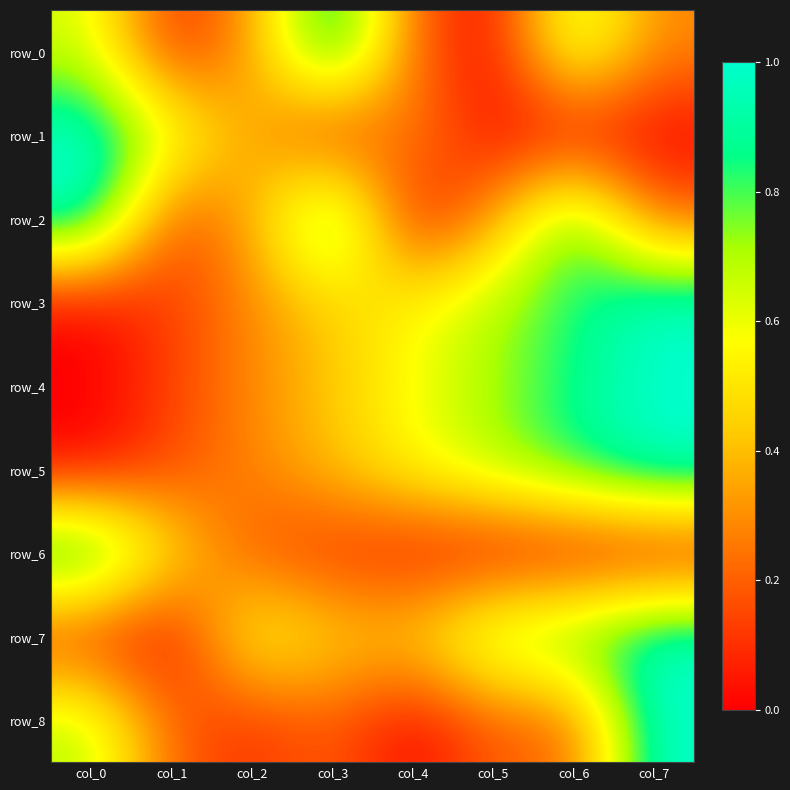

What is the average value of the row_2 series?

0.5